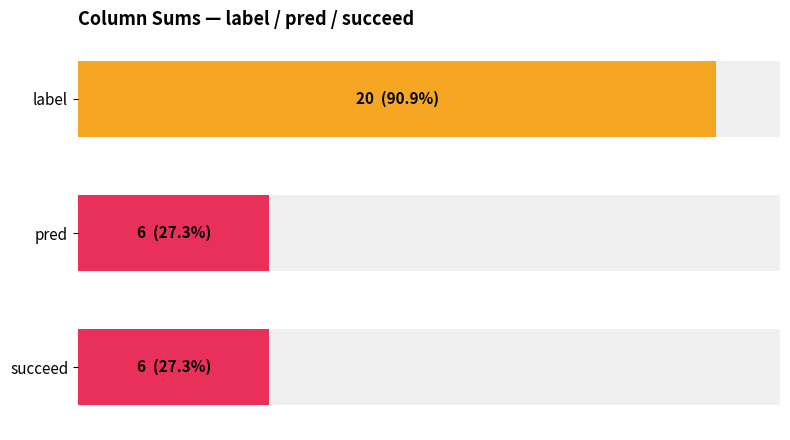

Between 6 and 7, which series saw the biggest shift?

label